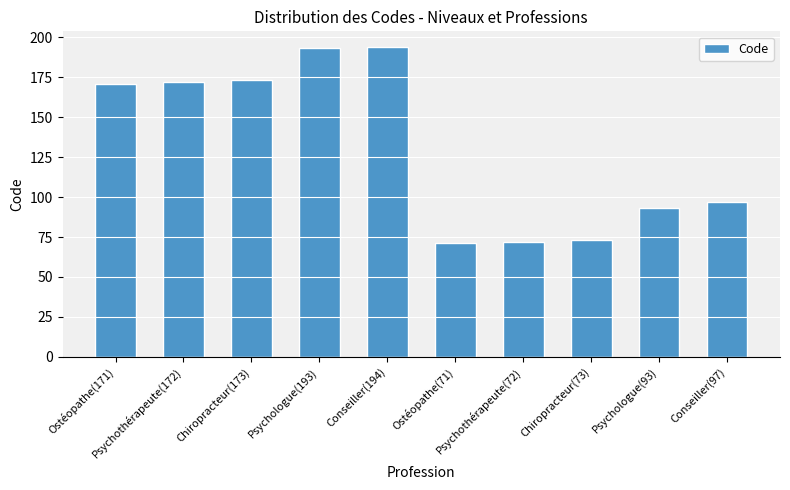

Which has a higher value, Psychologue(93) or Psychothérapeute(172)?

Psychothérapeute(172)